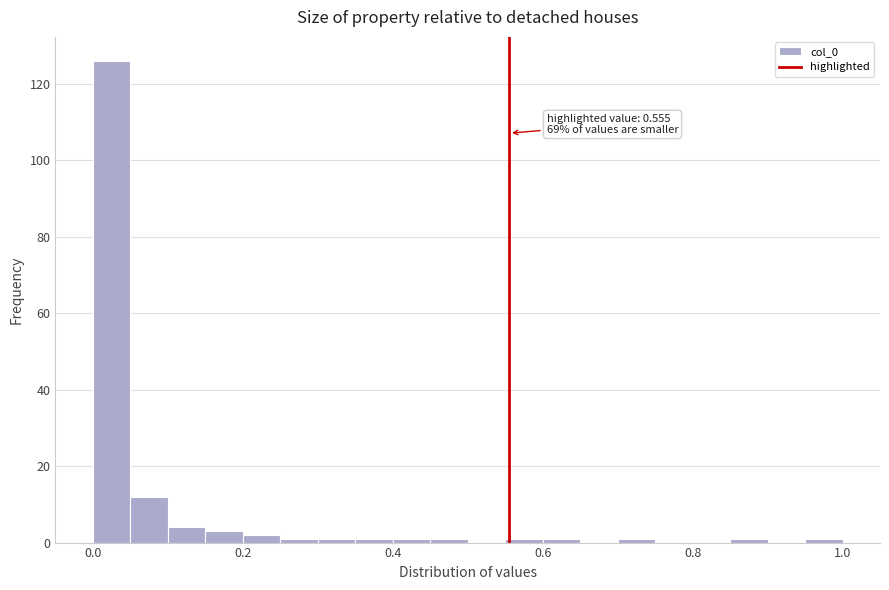

Around what value on the x-axis is the tallest bar? Give the approximate position of its centre, as read against the axis.

0.02